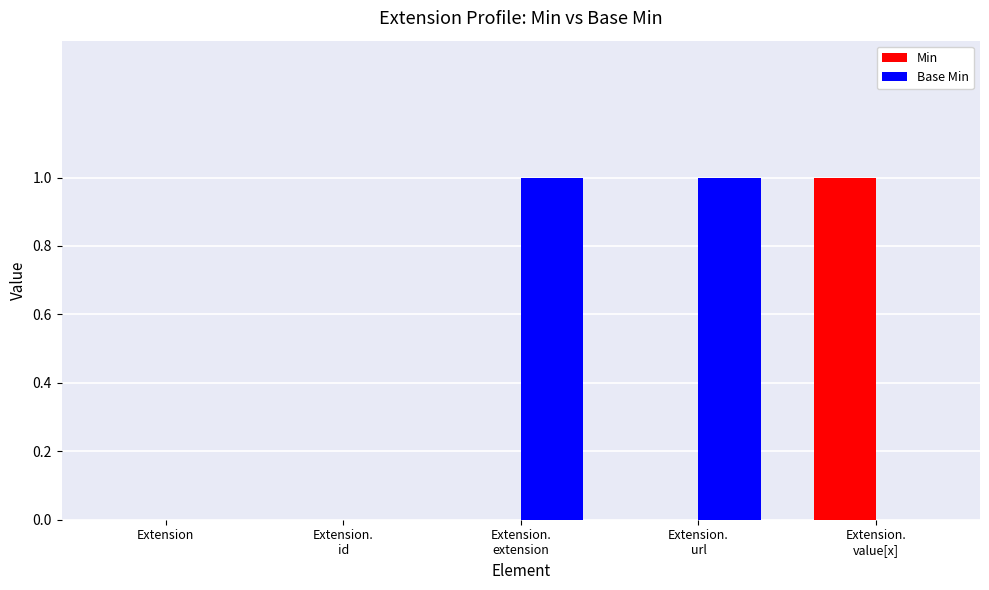

Is it true that Min equals 0 at Extension?

True